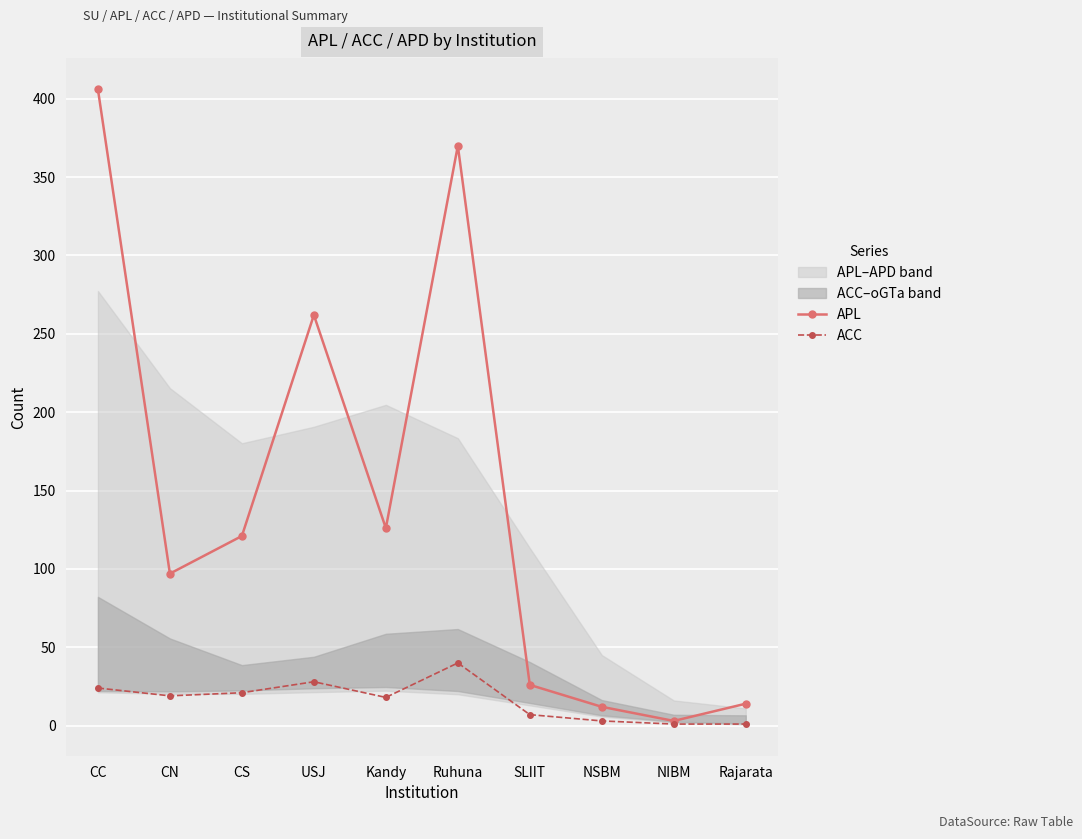

True or false: ACC and APL intersect in this chart.

False